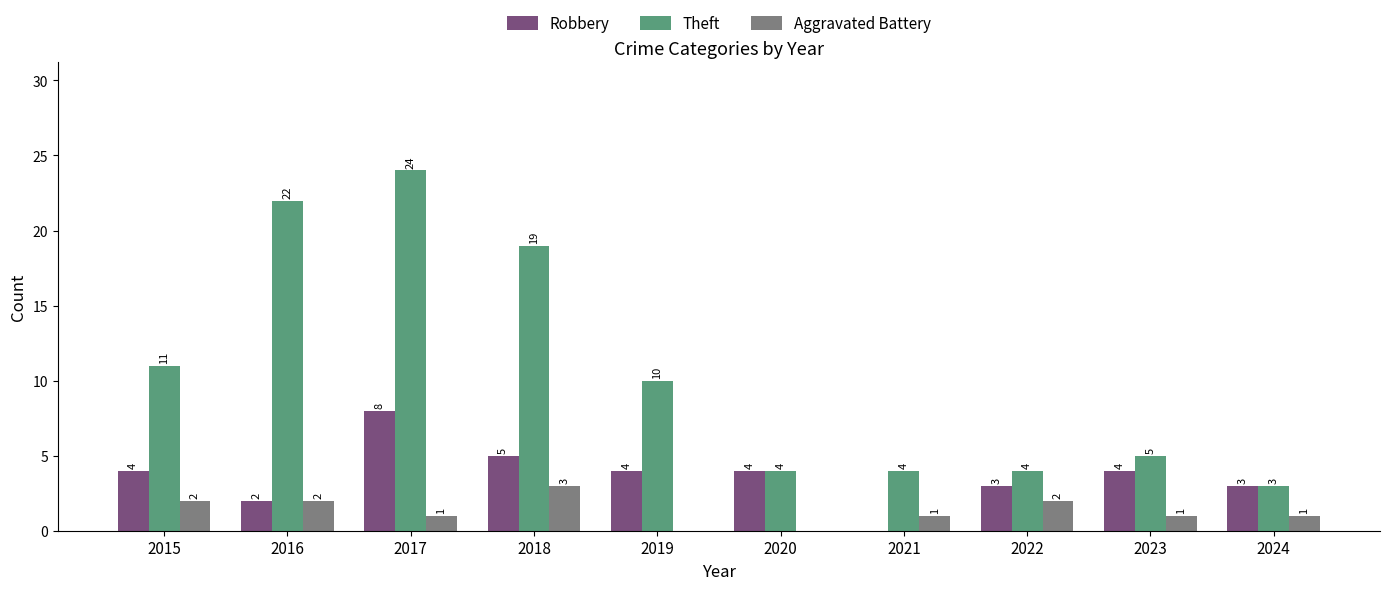

How many Robbery values are between 3 and 4?

6